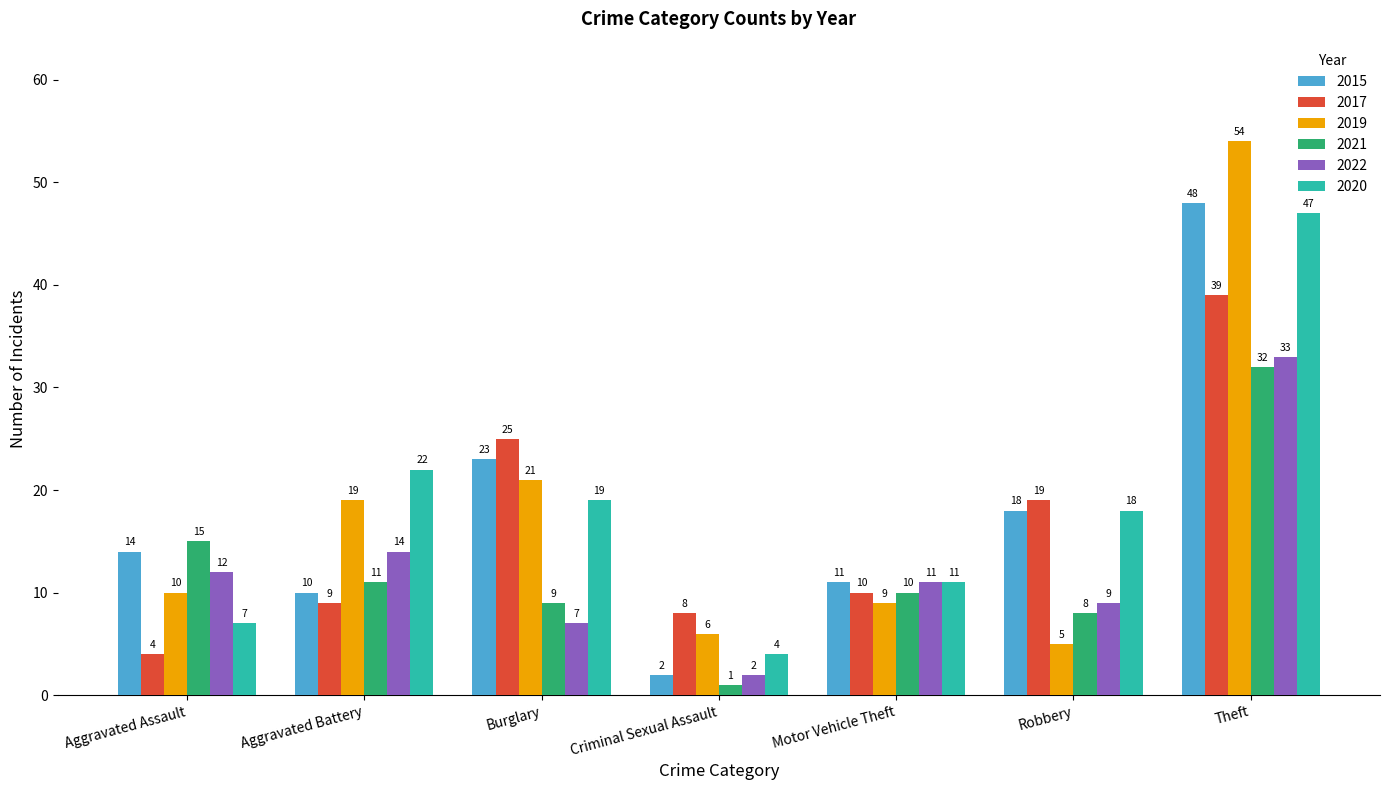

True or false: 2022 has a value of 33 at Theft.

True